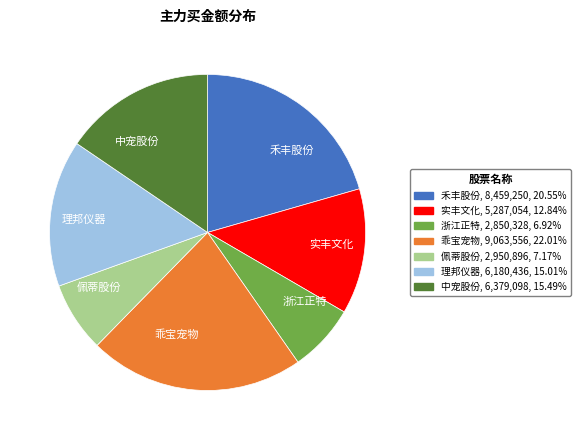

Approximately how many times larger is the value at 理邦仪器 compared to 禾丰股份?

0.7